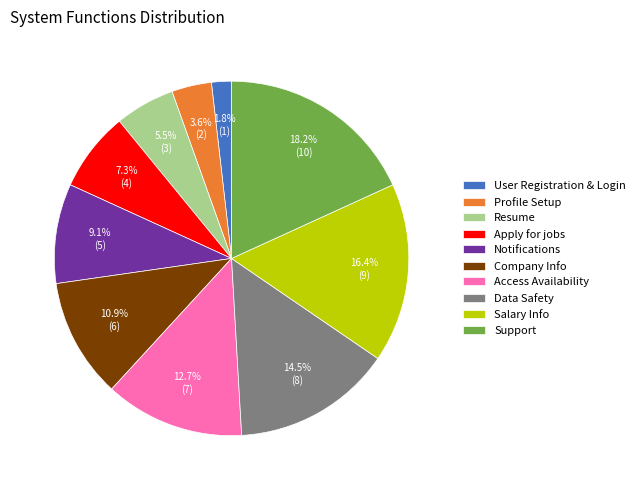

How many segments does this pie chart have?

10